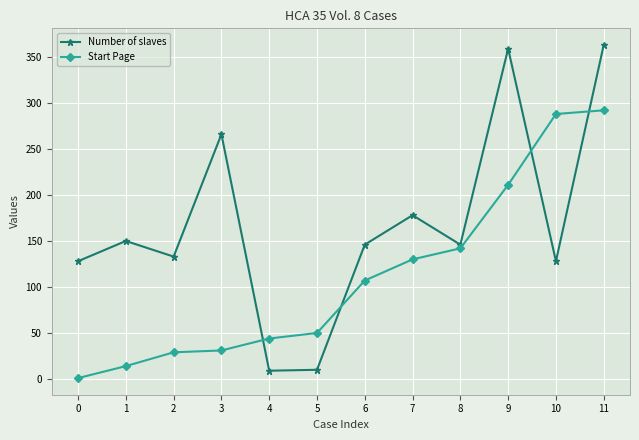

Where is the first local maximum for Number of slaves?

1